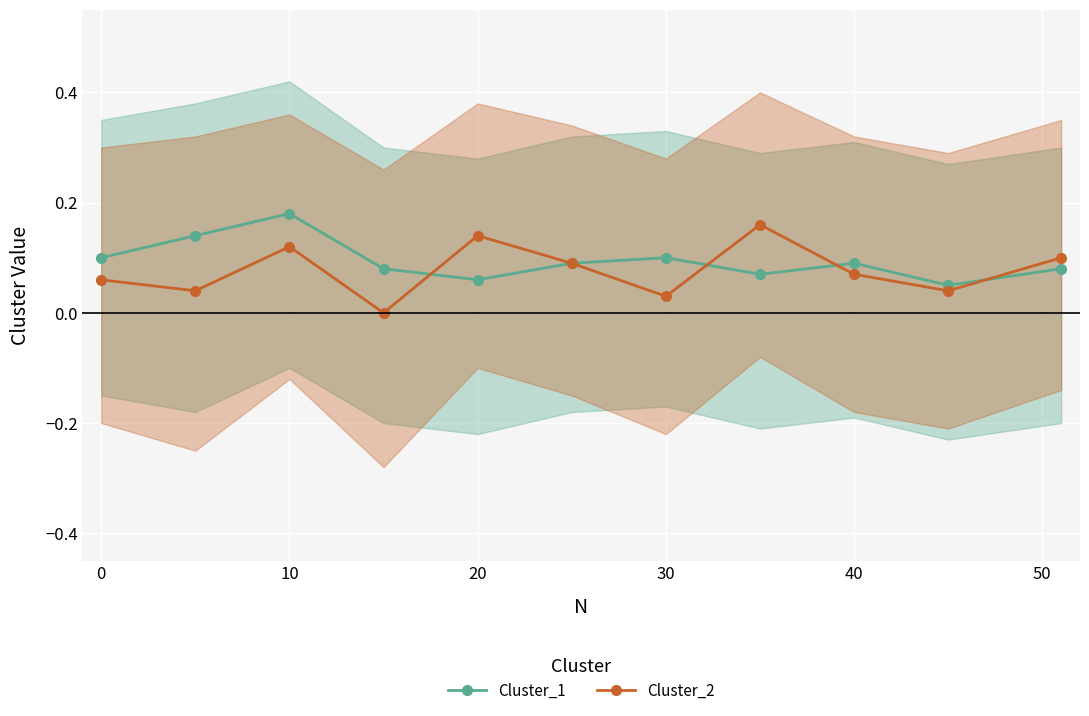

At which category is the sum across all series the highest?

10